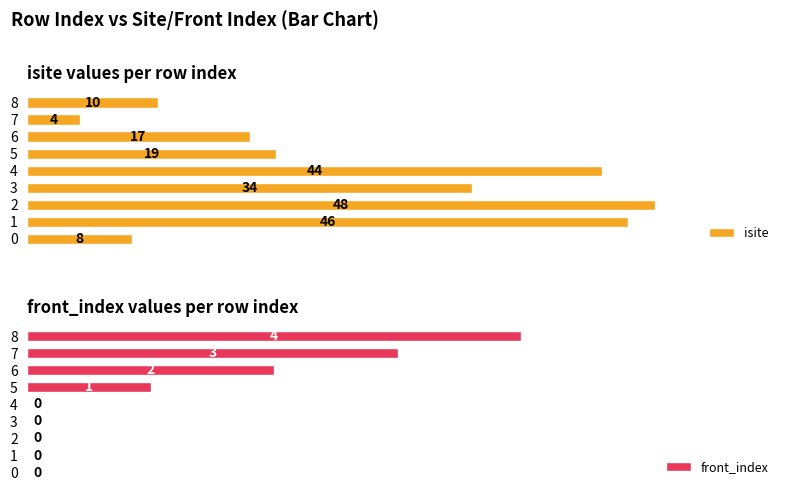

Reading left to right, transcribe all the data shown in this chart.

isite: 8	46	48	34	44	19	17	4	10
front_index: 0	0	0	0	0	1	2	3	4